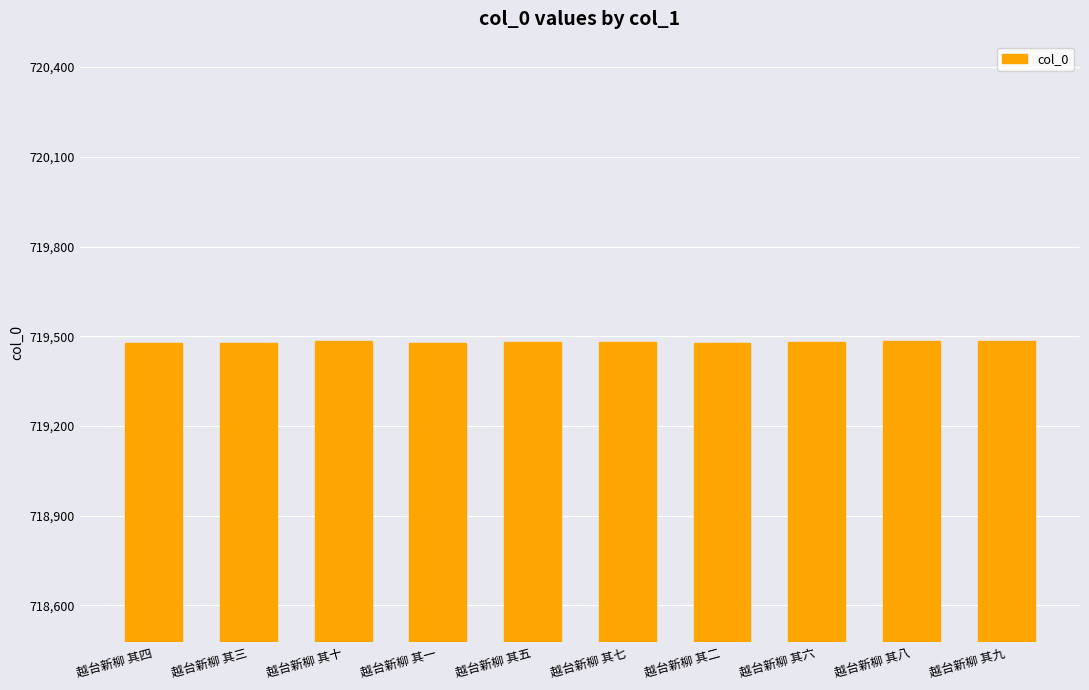

Approximately how many times larger is the value at 越台新柳 其七 compared to 越台新柳 其四?

1.0